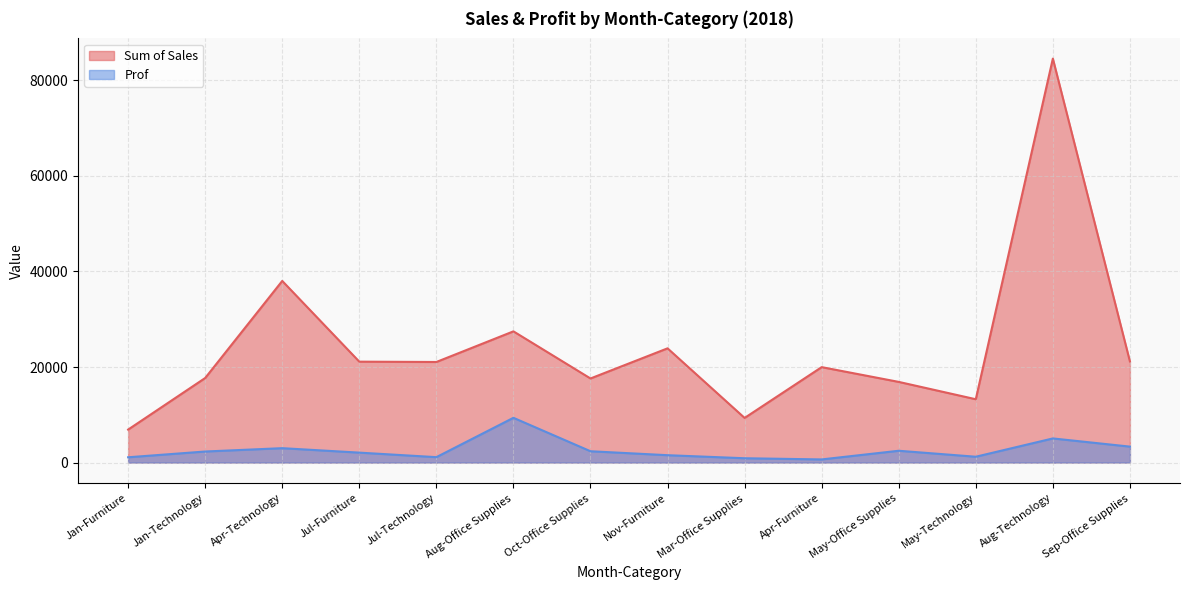

What is the label of the 9th point from the right?

Aug-Office Supplies